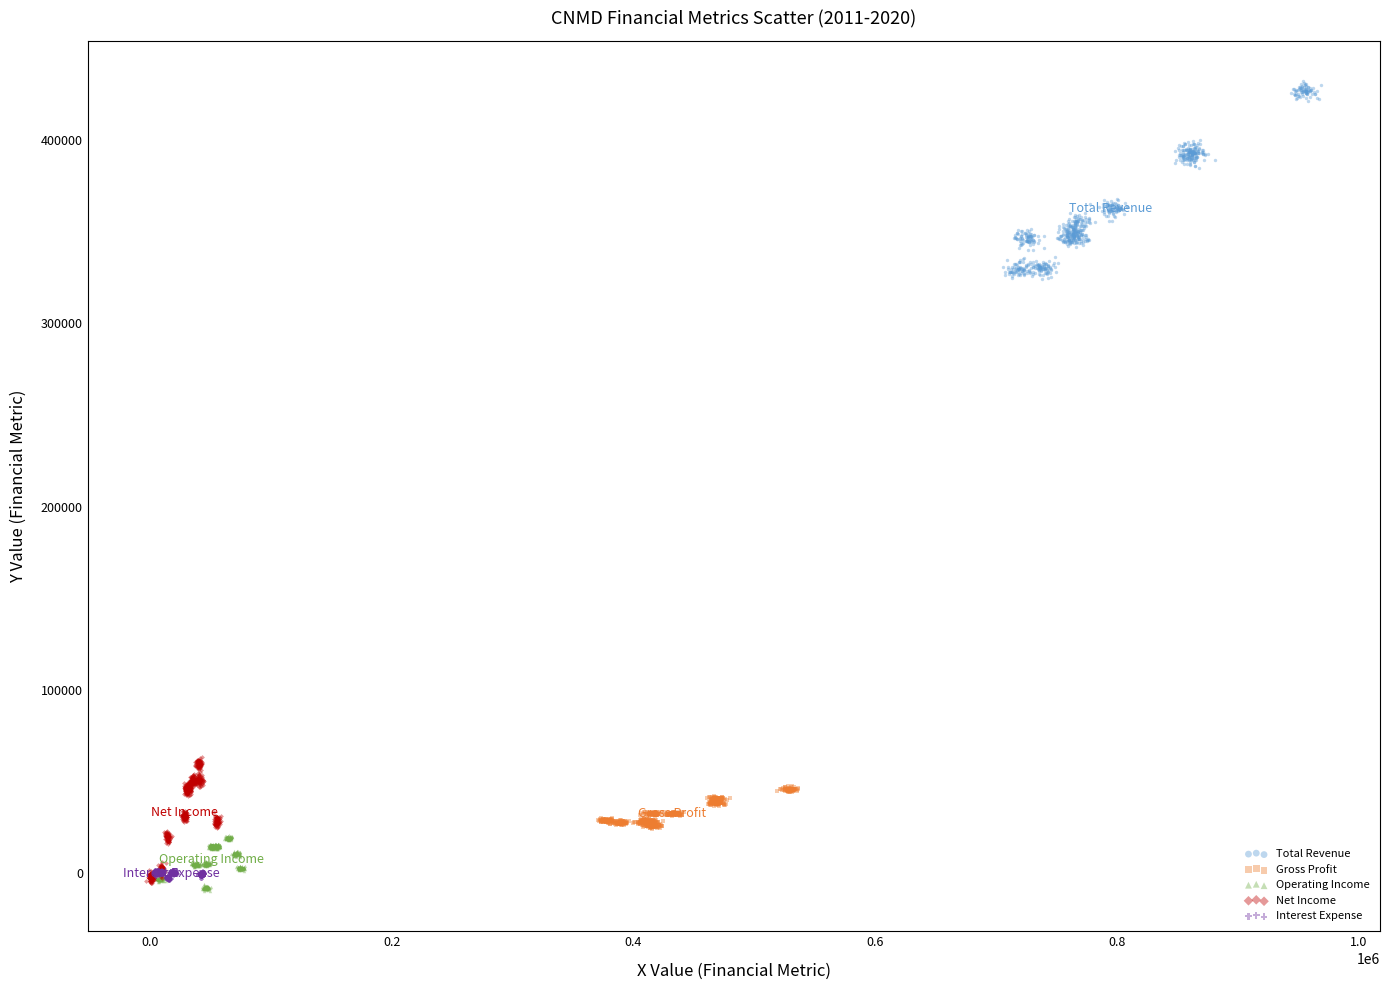

Which series has the widest spread of Y values?

Total Revenue